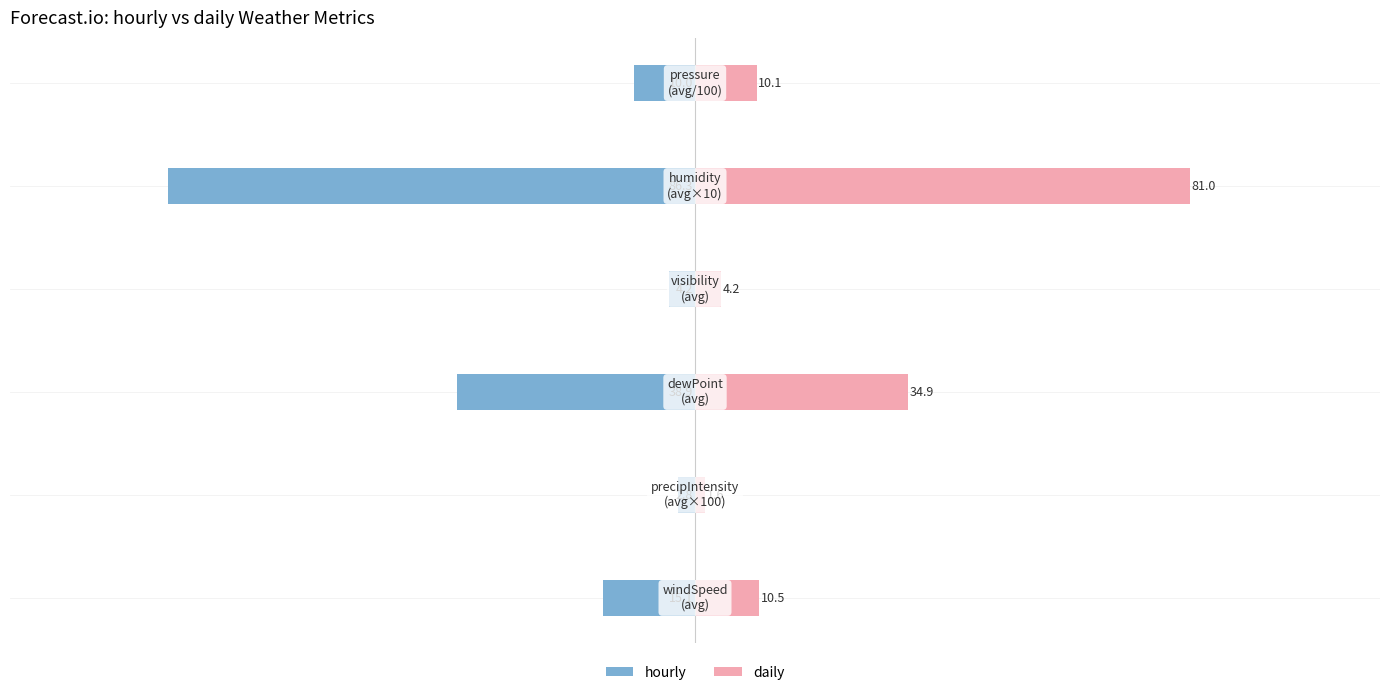

Is the value of daily at −125 greater than the value of hourly at −50?

Yes